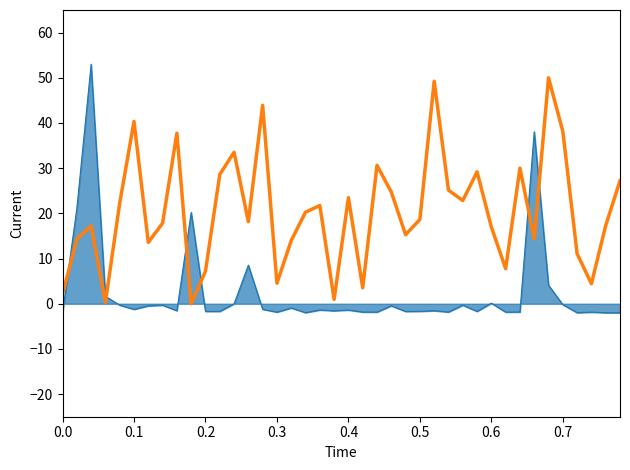

In col_1_line, how many points are lower than both neighbors (excluding endpoints)?

12